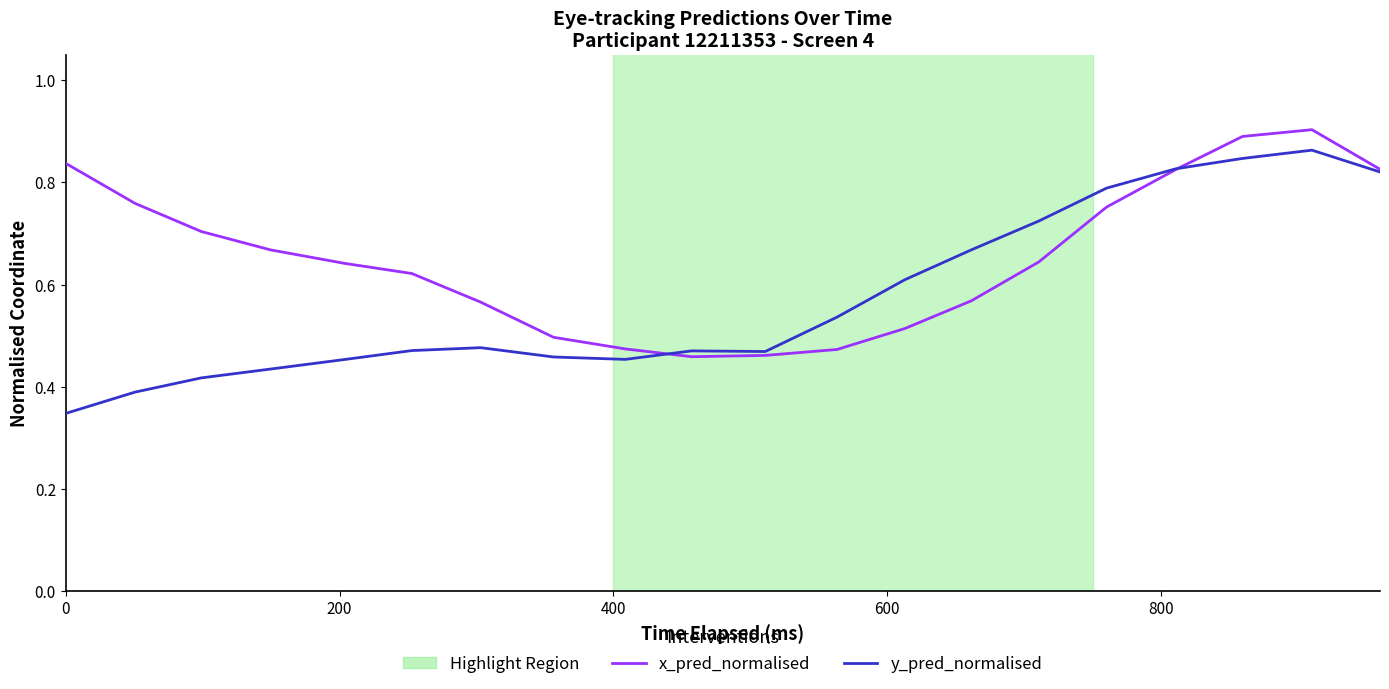

Which series has the largest total across all categories?

x_pred_normalised